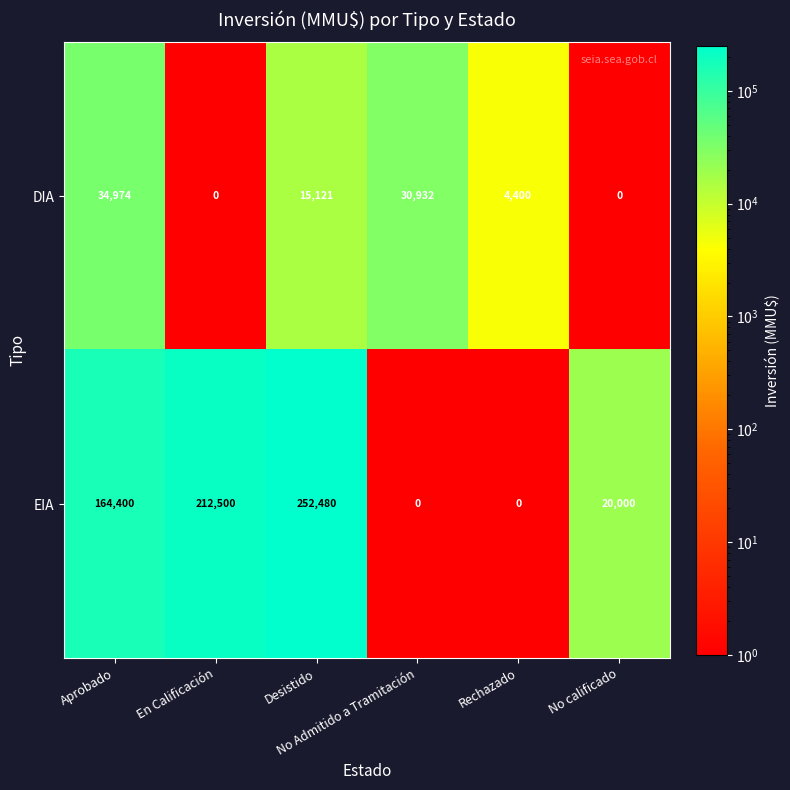

What is the difference between the second highest and second lowest values in the DIA series?

30932